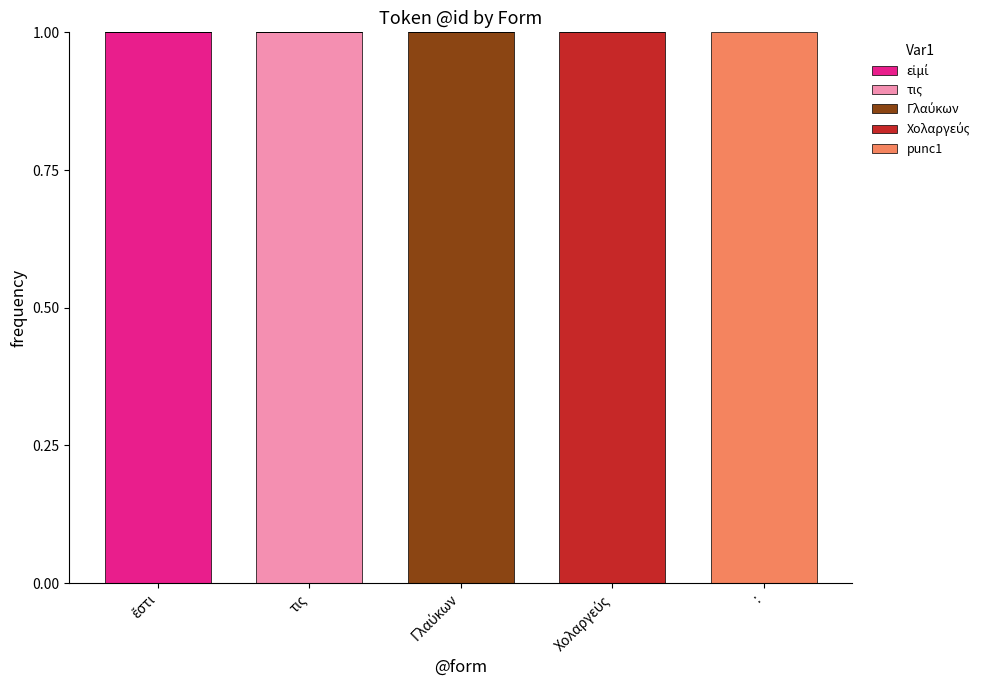

Which series has the widest spread of values?

εἰμί